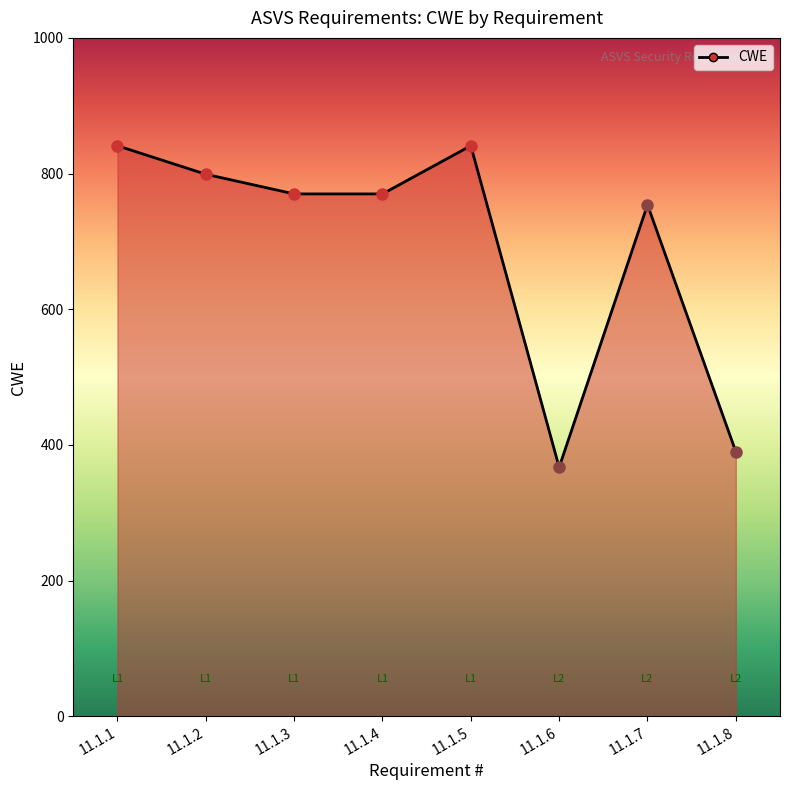

Count the number of categories in the chart.

8